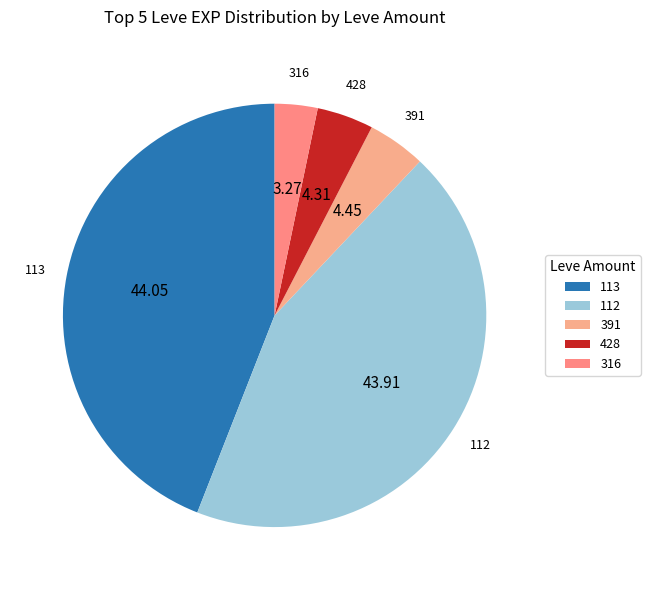

Combined, do 112 and 316 account for over 50%?

No